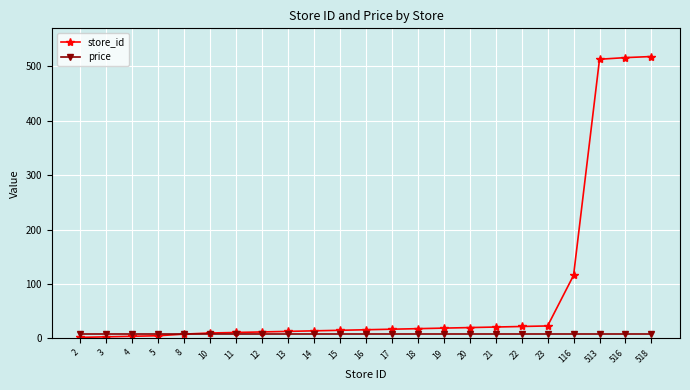

How many intersections are there between store_id and price?

1